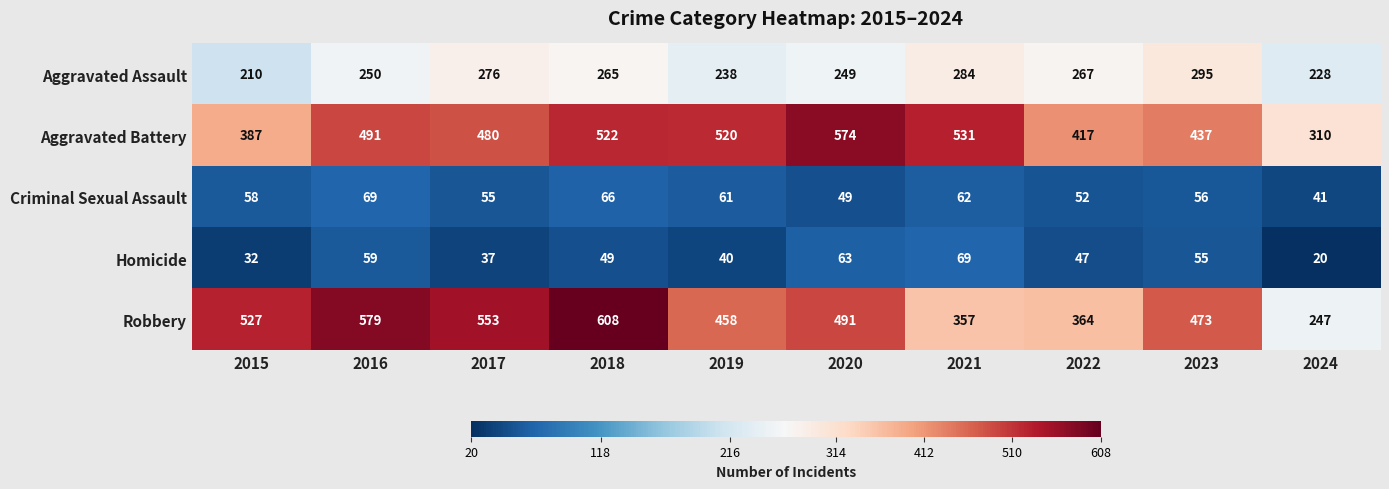

Which series has the largest range (max minus min)?

Robbery